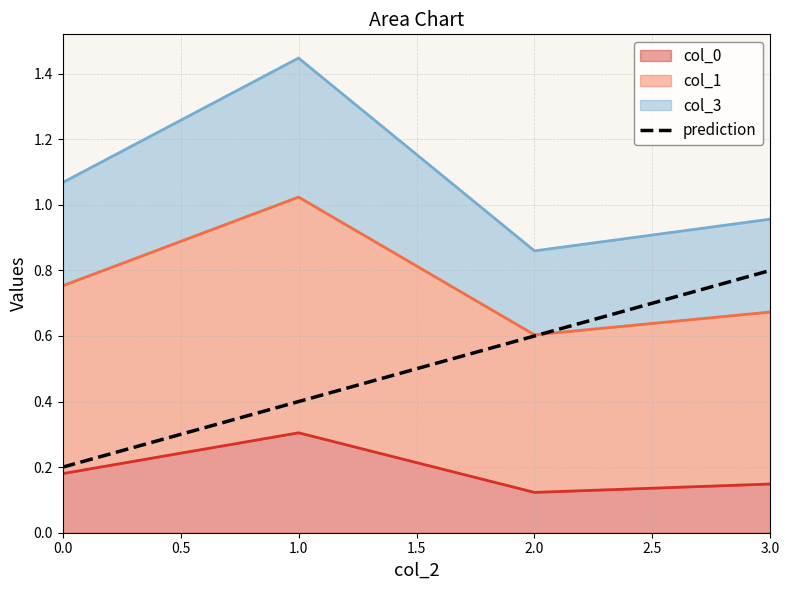

How many series are shown in this chart?

3